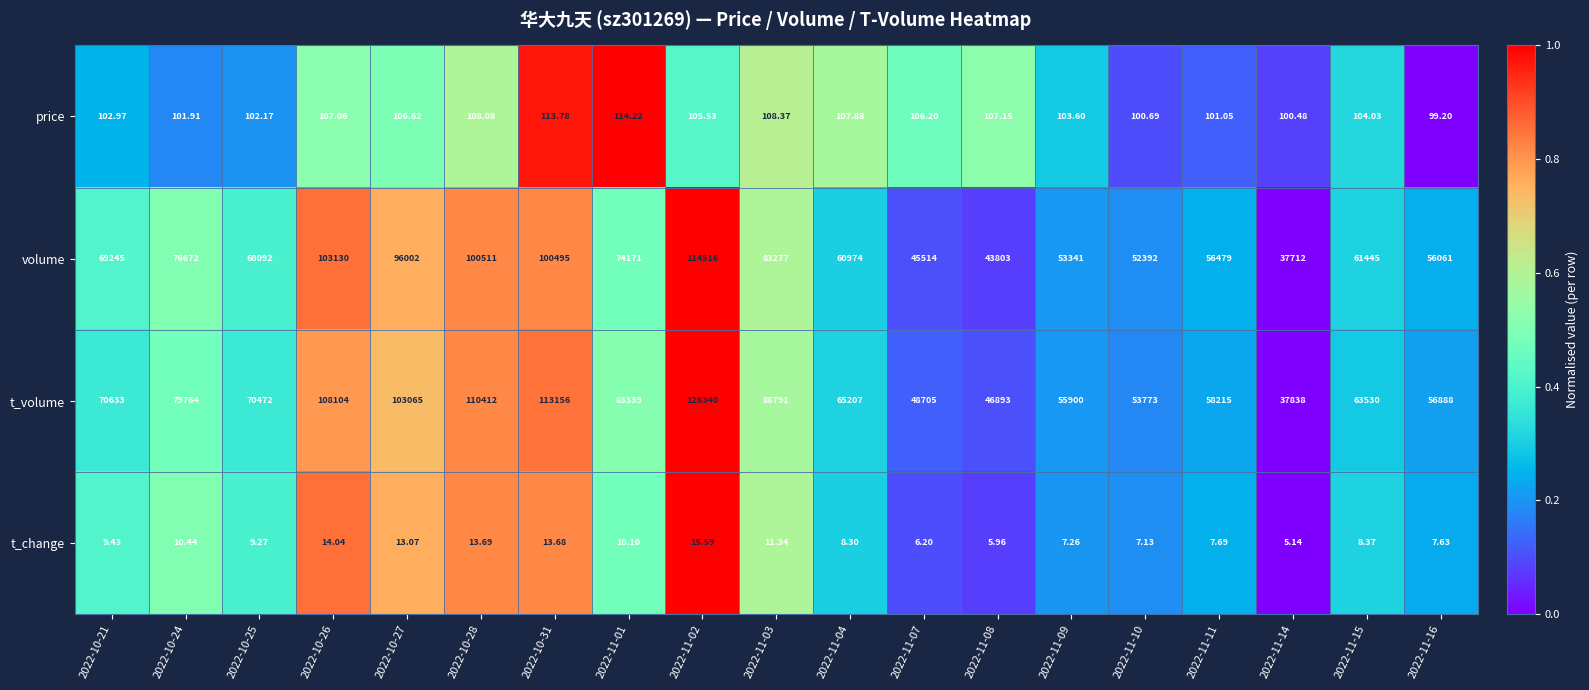

Is the value of volume at 2022-11-03 greater than the value of t_change at 2022-10-25?

Yes